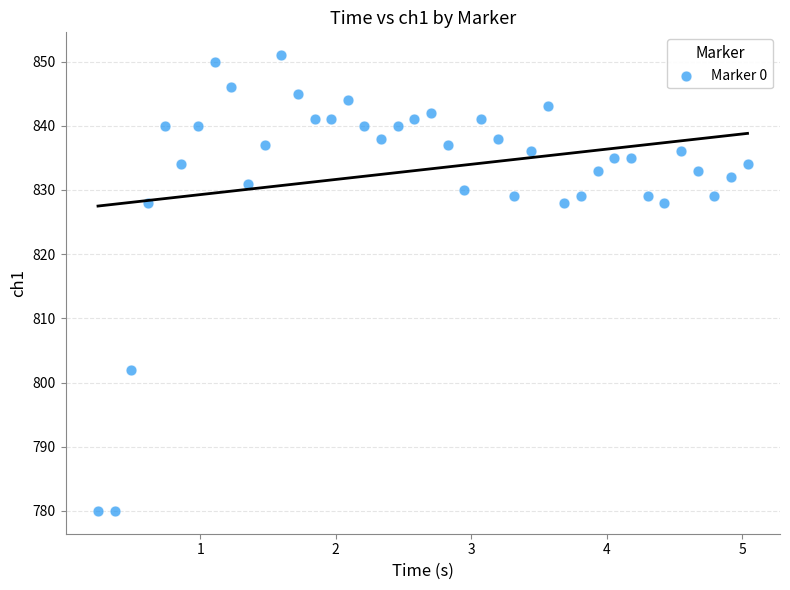

What is the range of Y values (max minus min)?

71